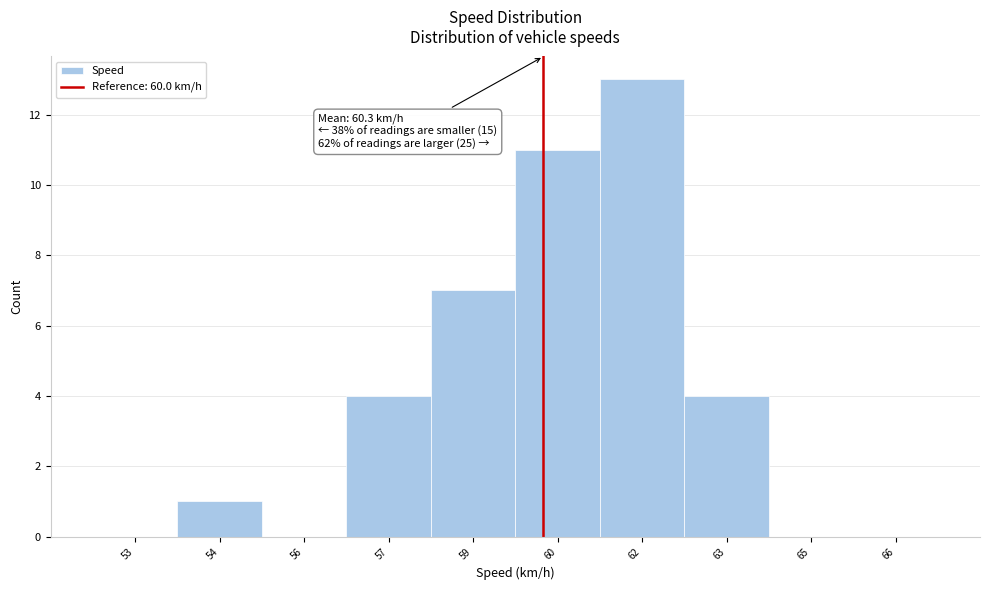

Reading right to left, what are all the values shown in this chart?

66=0	65=0	63=4	62=13	60=11	59=7	57=4	56=0	54=1	53=0